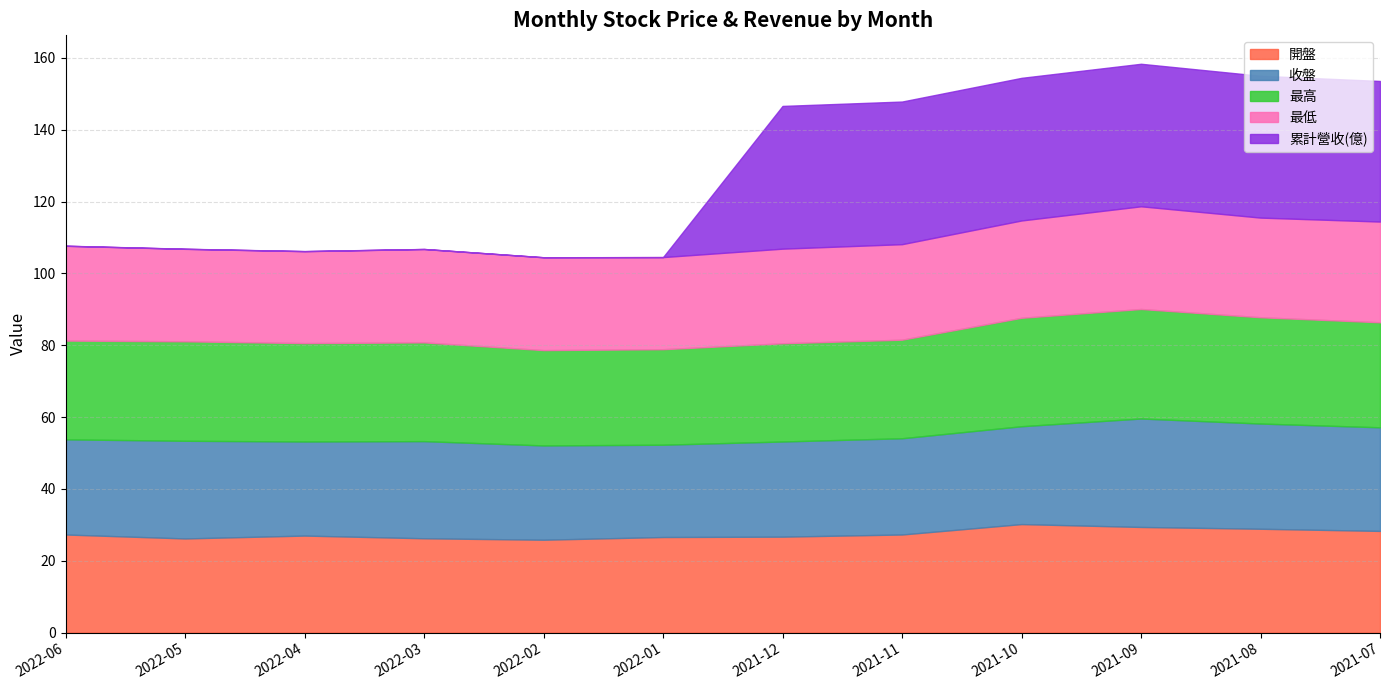

Which series has the largest range (max minus min)?

累計營收(億)